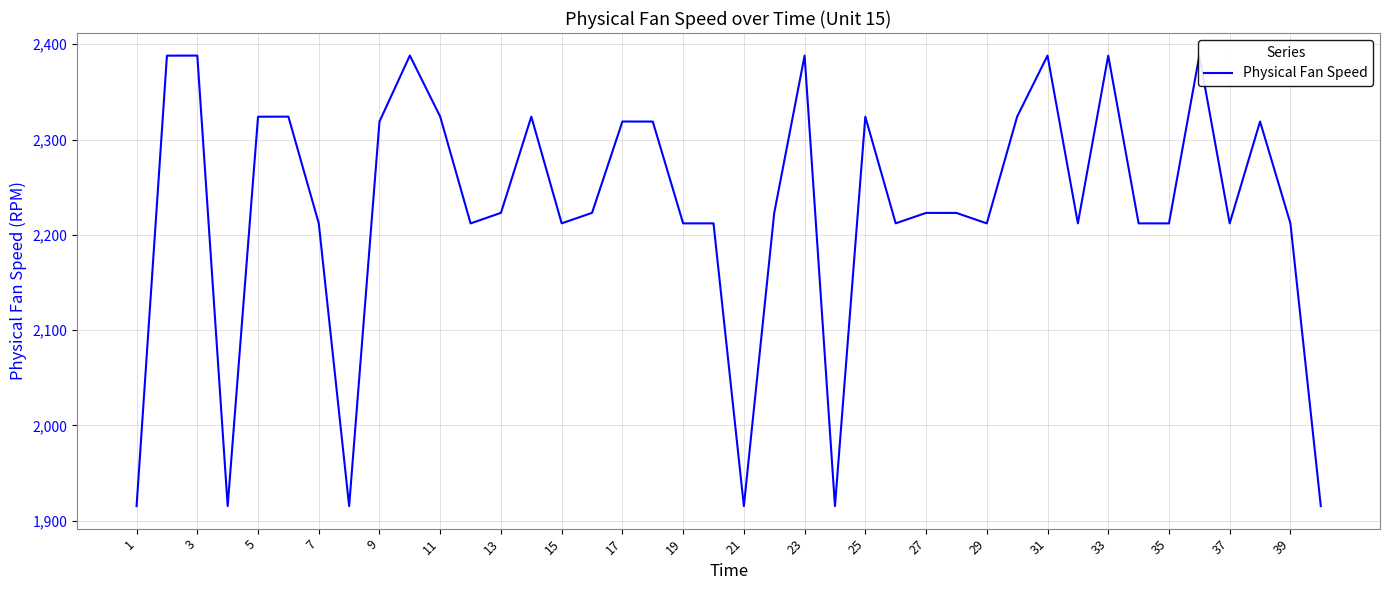

Is this an area chart (filled region under the line)?

No